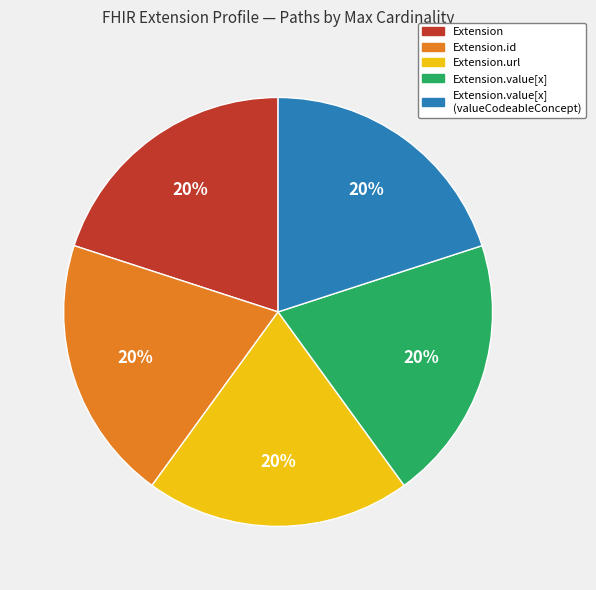

Count the number of slices in the pie.

5